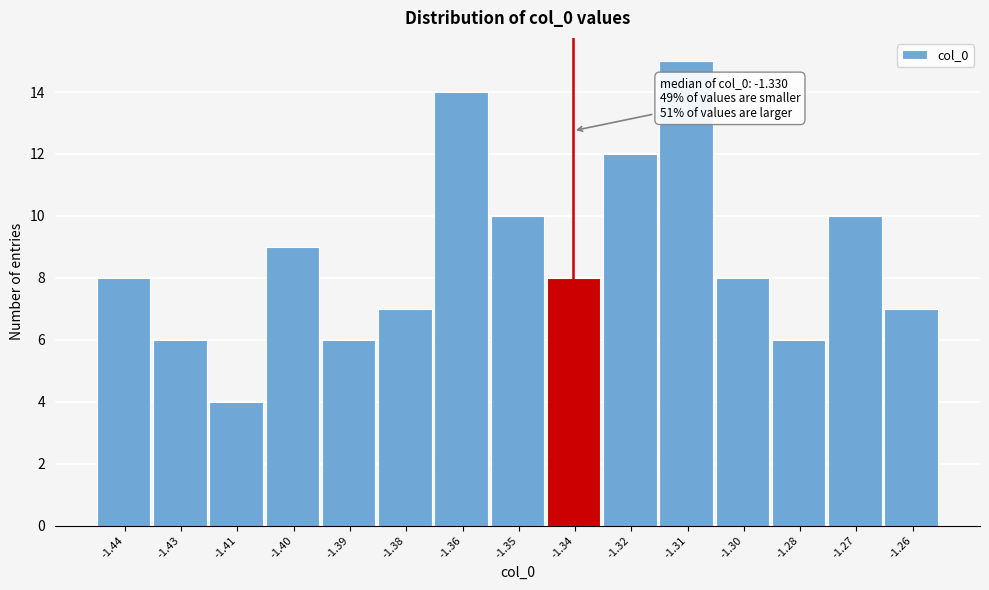

Reading left to right, list all the values displayed in this chart.

8	6	4	9	6	7	14	10	8	12	15	8	6	10	7